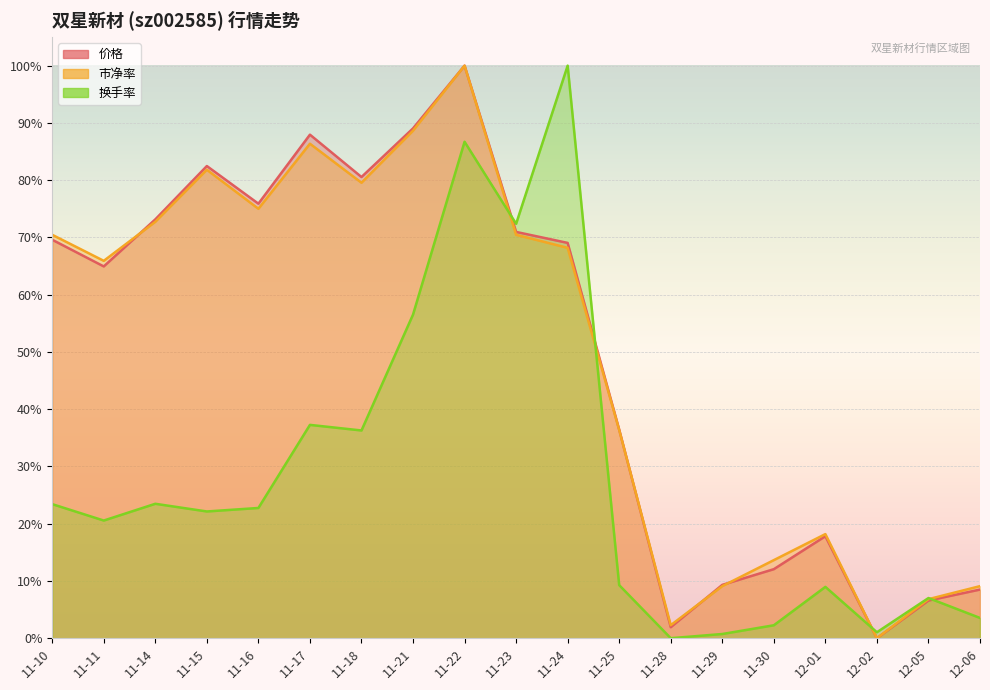

True or false: 市净率 has a value of 68.2 at 11-24.

True